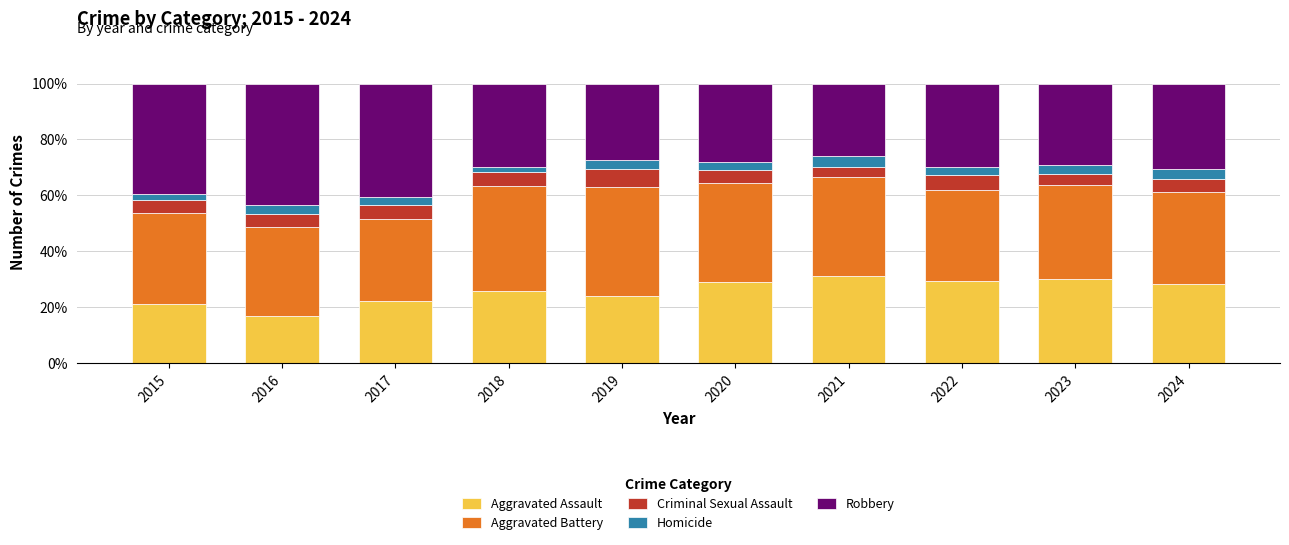

Which category has the lowest value in the Aggravated Assault series?

2016